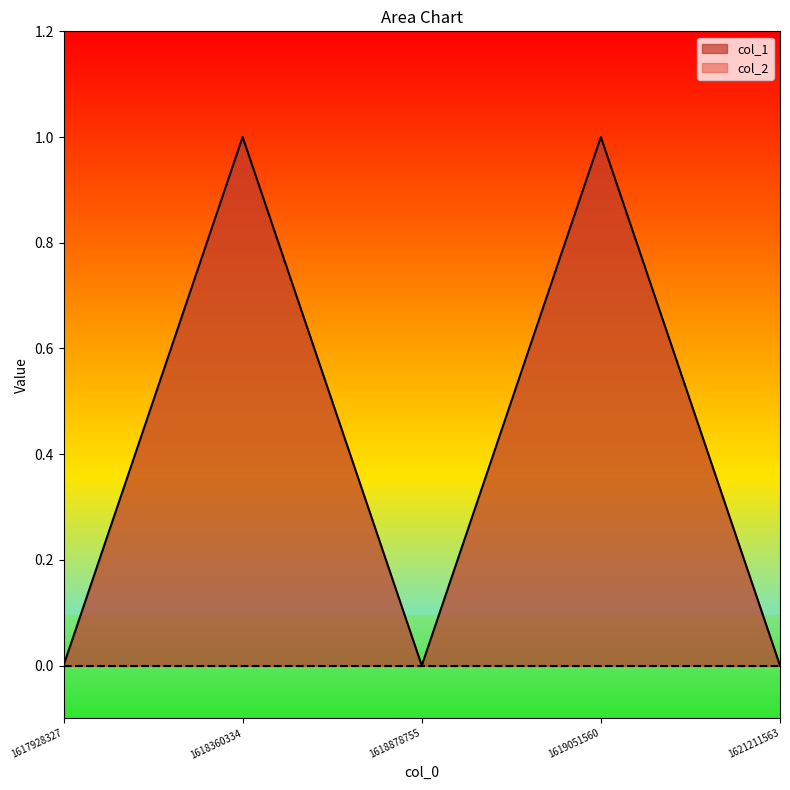

True or false: the data shows 0 at 1619051560.

False